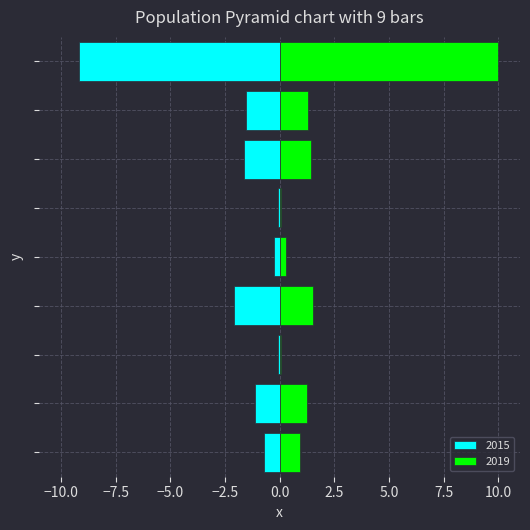

What value does the 2015 series have at Theft?

-9.2